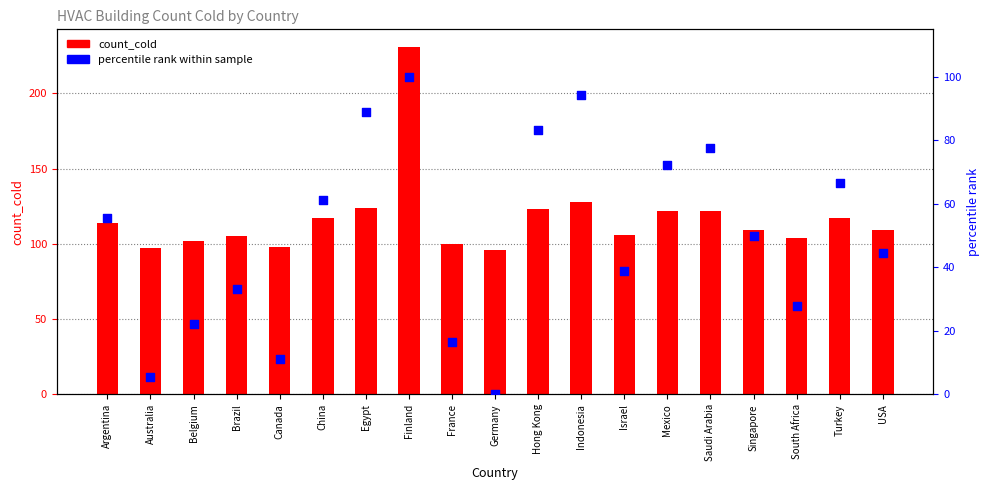

Between Saudi Arabia and Argentina, which is larger?

Saudi Arabia